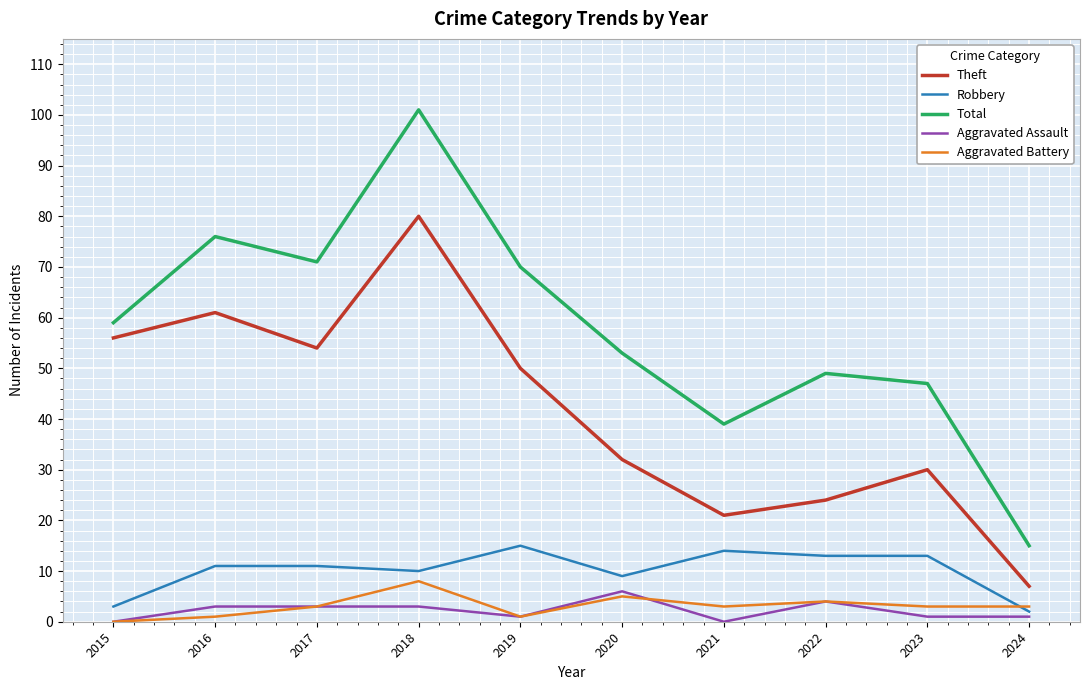

Is this an area chart (filled region under the line)?

No